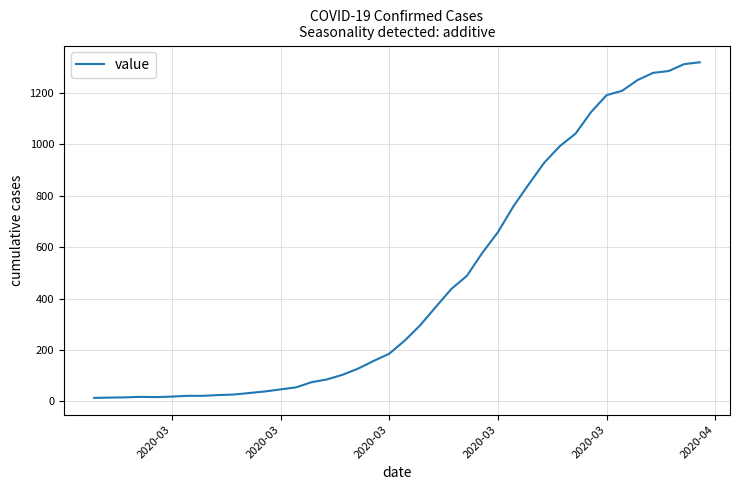

What is the difference between the maximum and minimum values?

1307